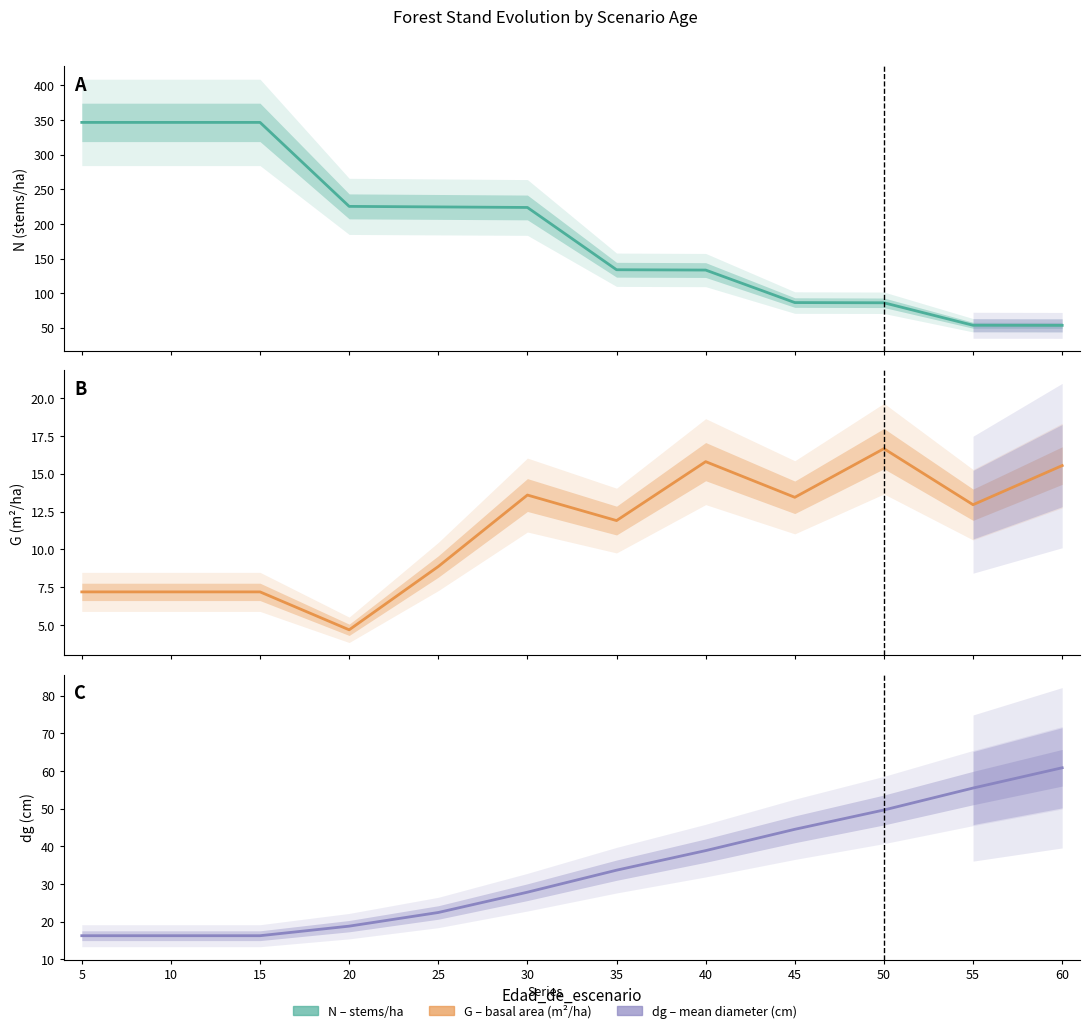

At 50, list the series in order from largest to smallest.

N, dg, G